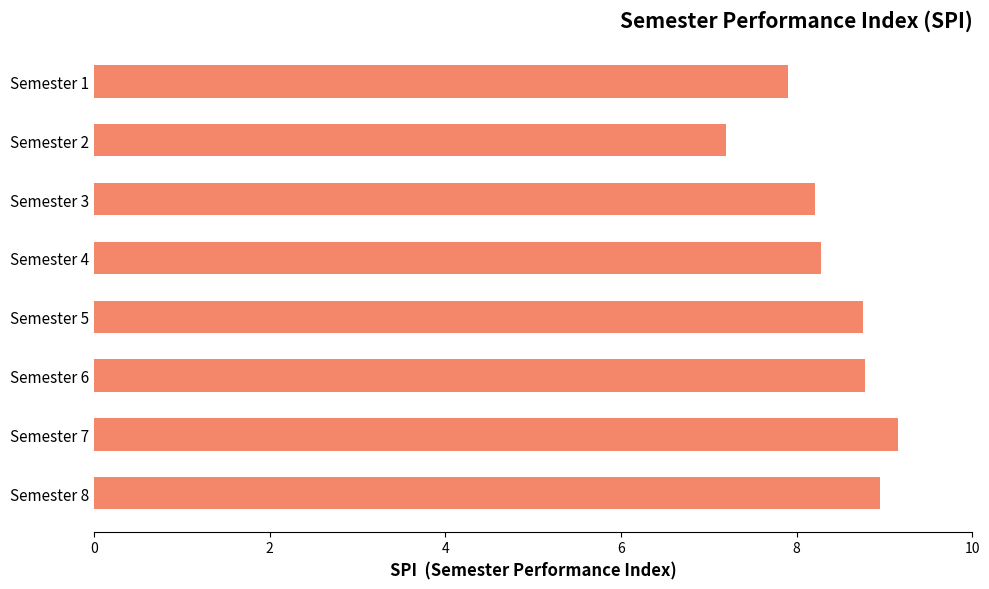

What is the average value?

8.4